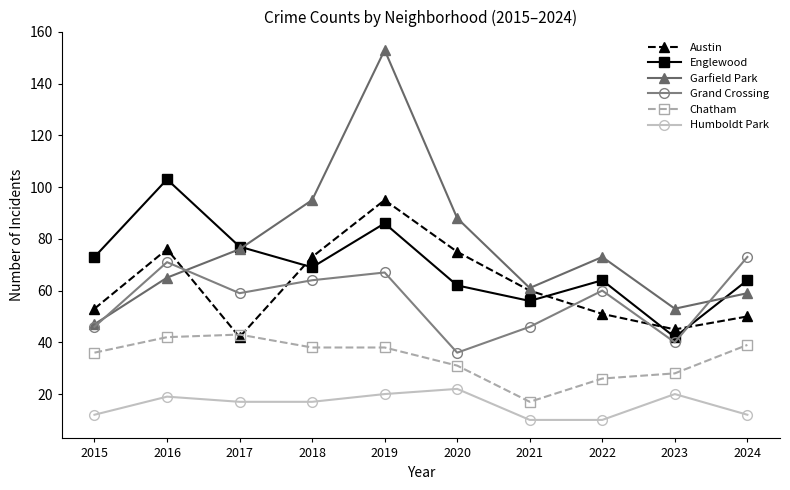

What are all the series names shown in the legend?

Austin, Englewood, Garfield Park, Grand Crossing, Chatham, Humboldt Park